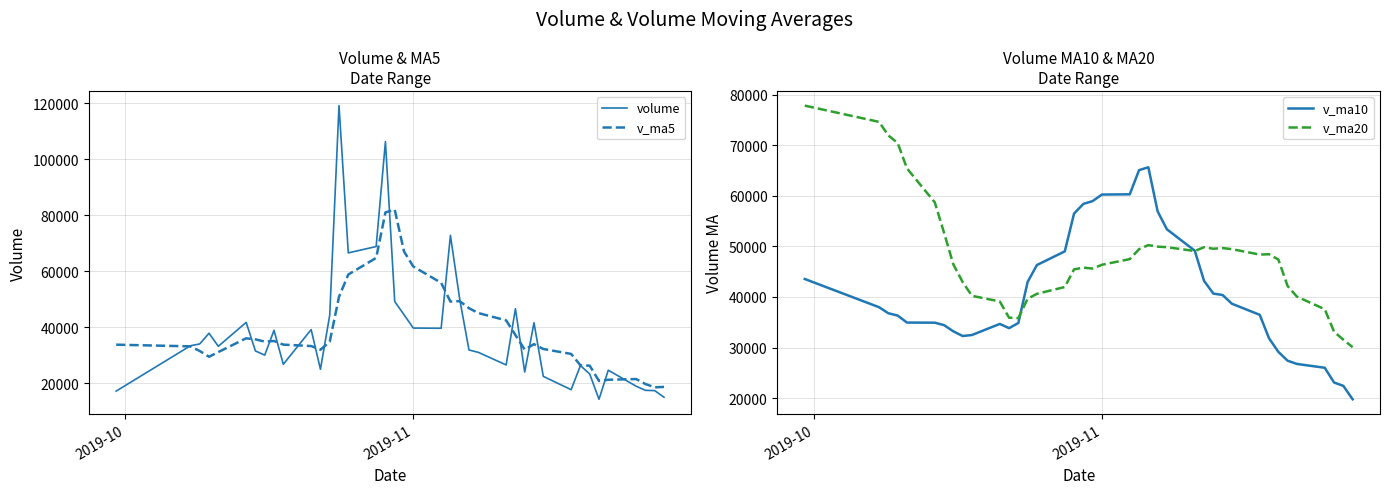

What is the minimum value for volume?

14290.0